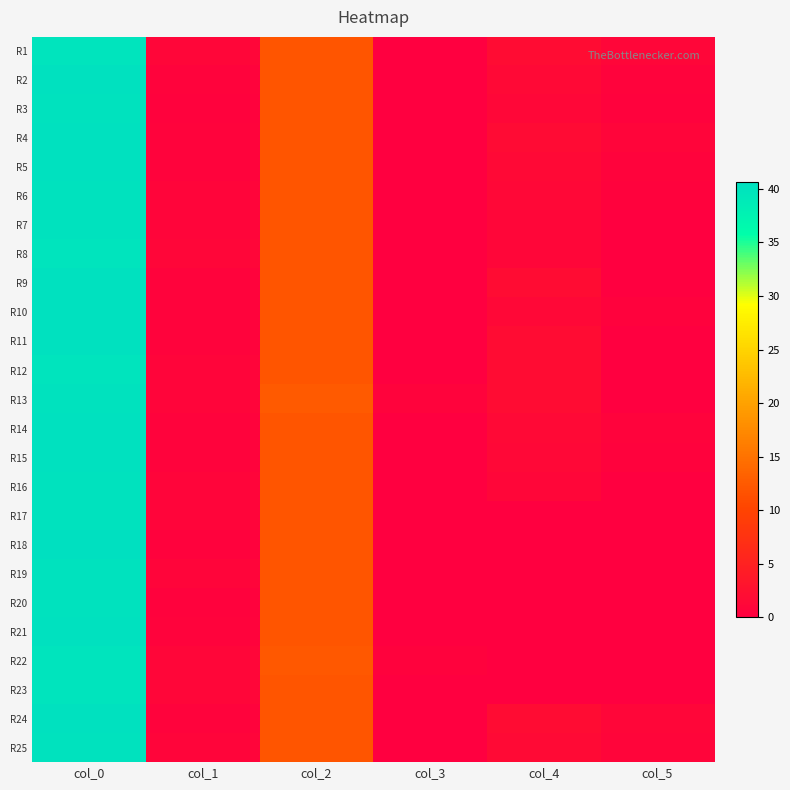

Which category has the highest value across all series?

col_0